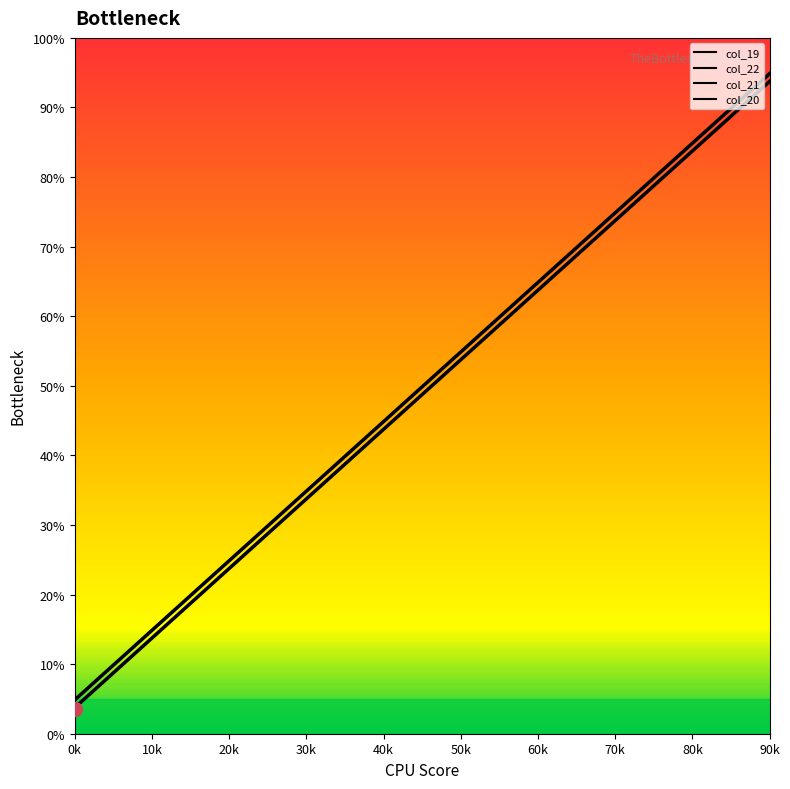

True or false: col_21 has a value of 186 at 80k.

False